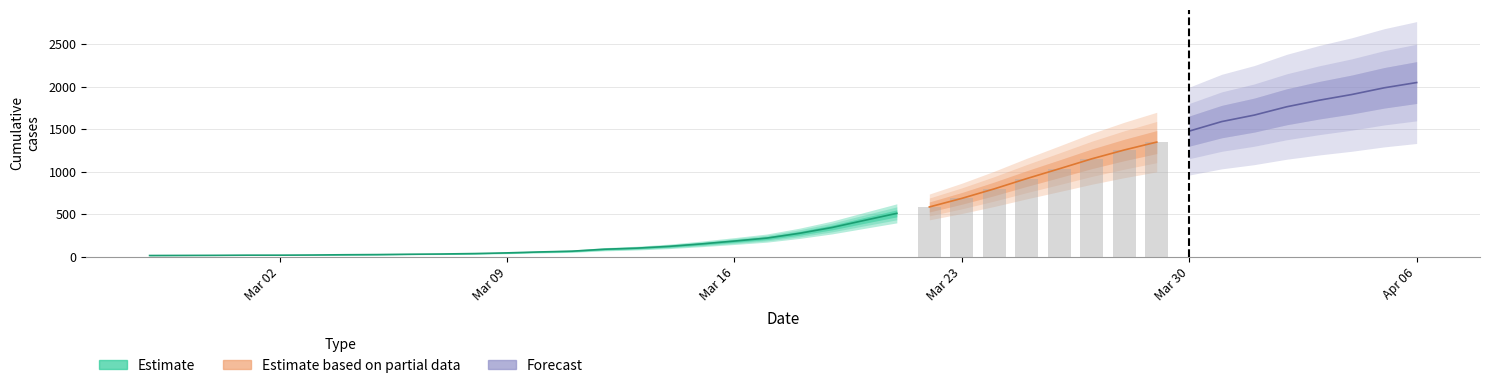

What is the label of the 29th bar from the right?

2020-03-09